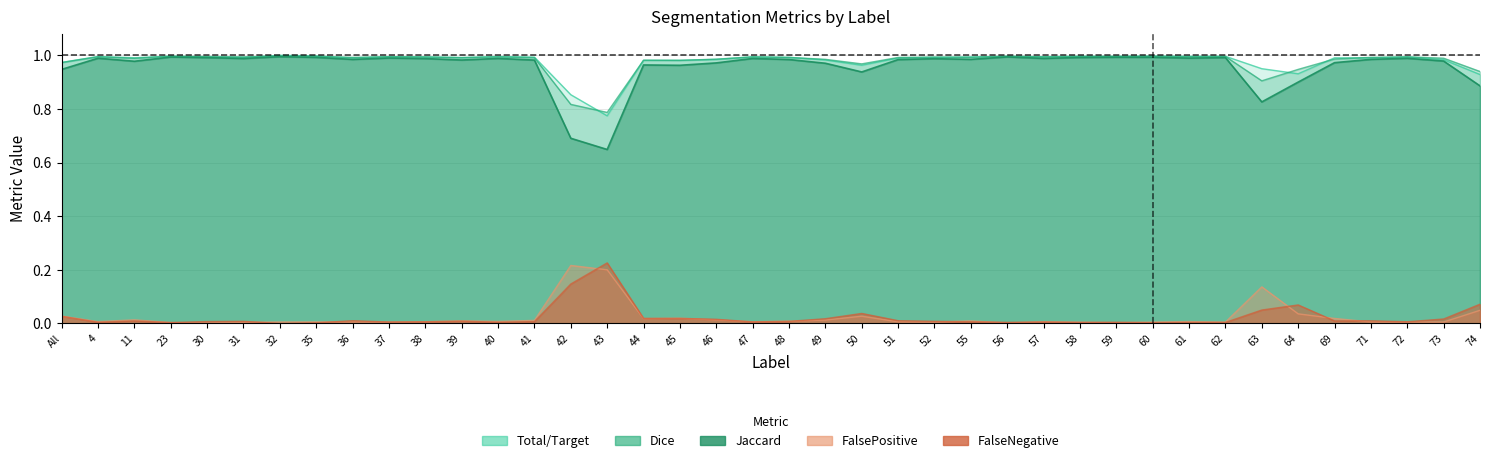

Between 47 and 60, which series saw the biggest shift?

Jaccard